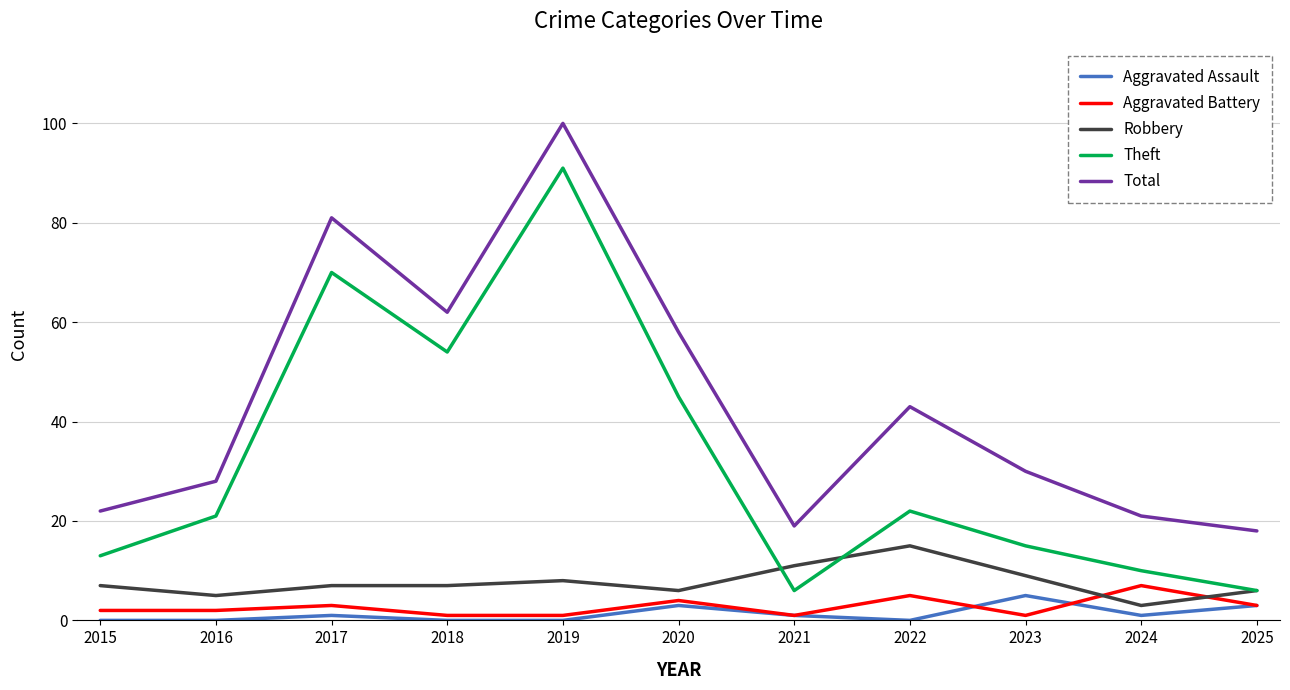

True or false: Total has a value of 28 at 2016.

True